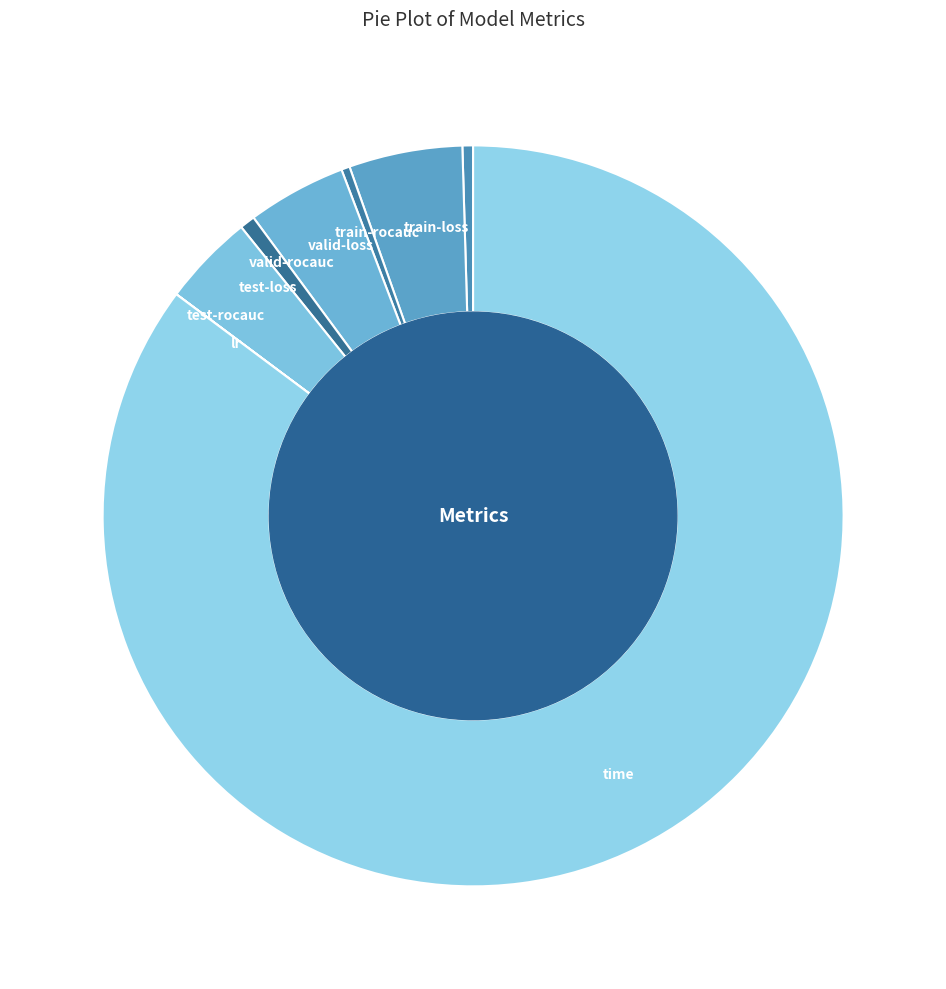

Does time account for over 50% of the chart?

Yes